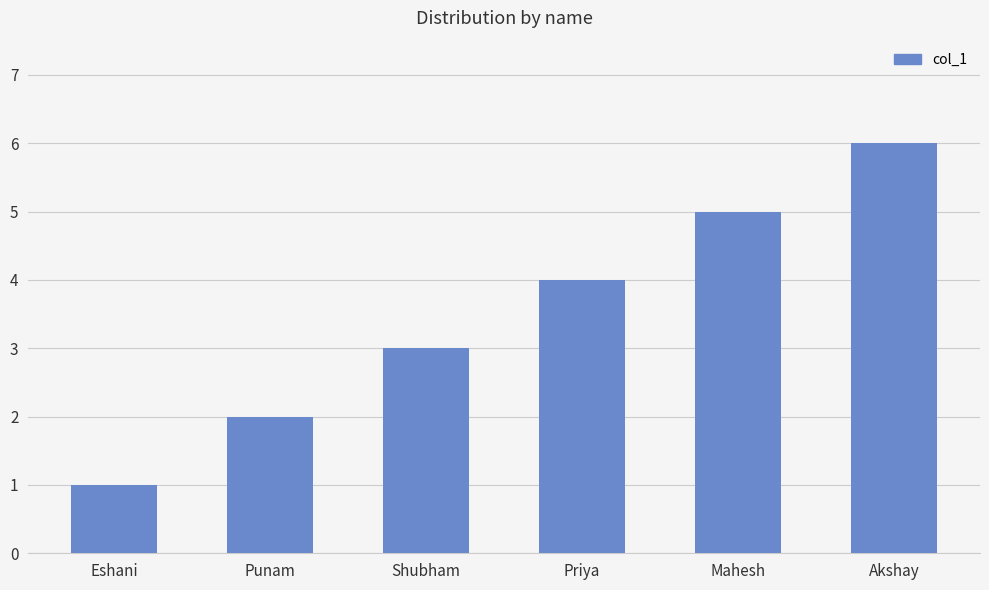

Does the chart contain any negative values?

No